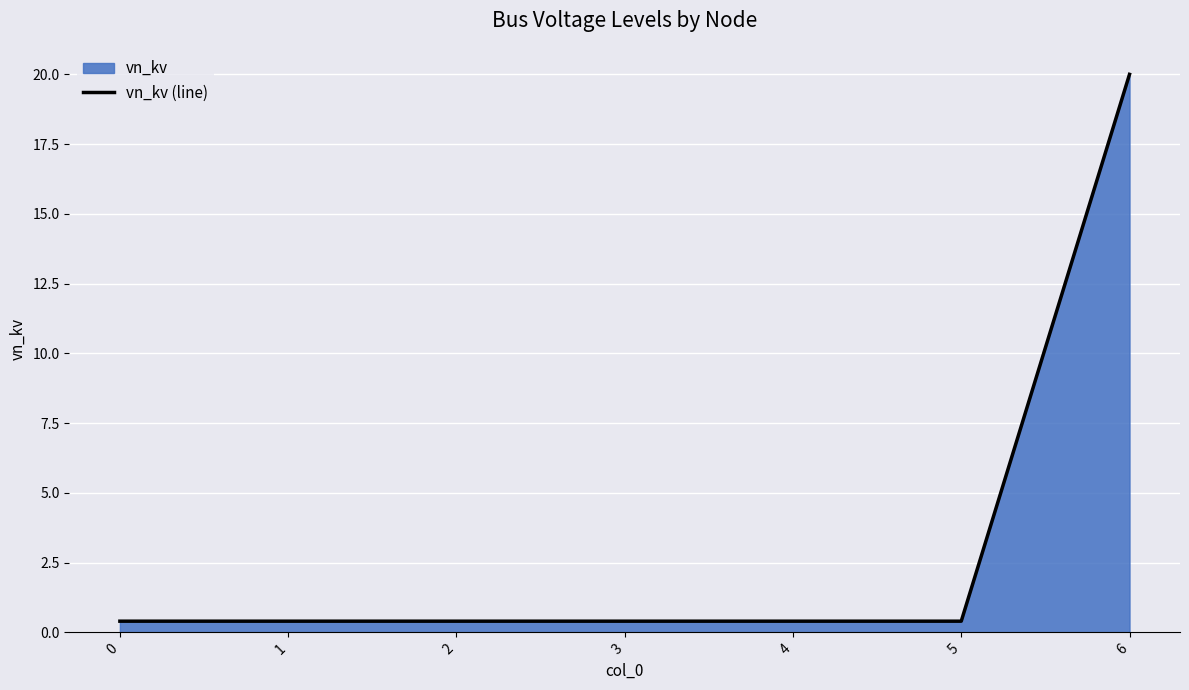

What is the value of the 6th point from the left?

0.4